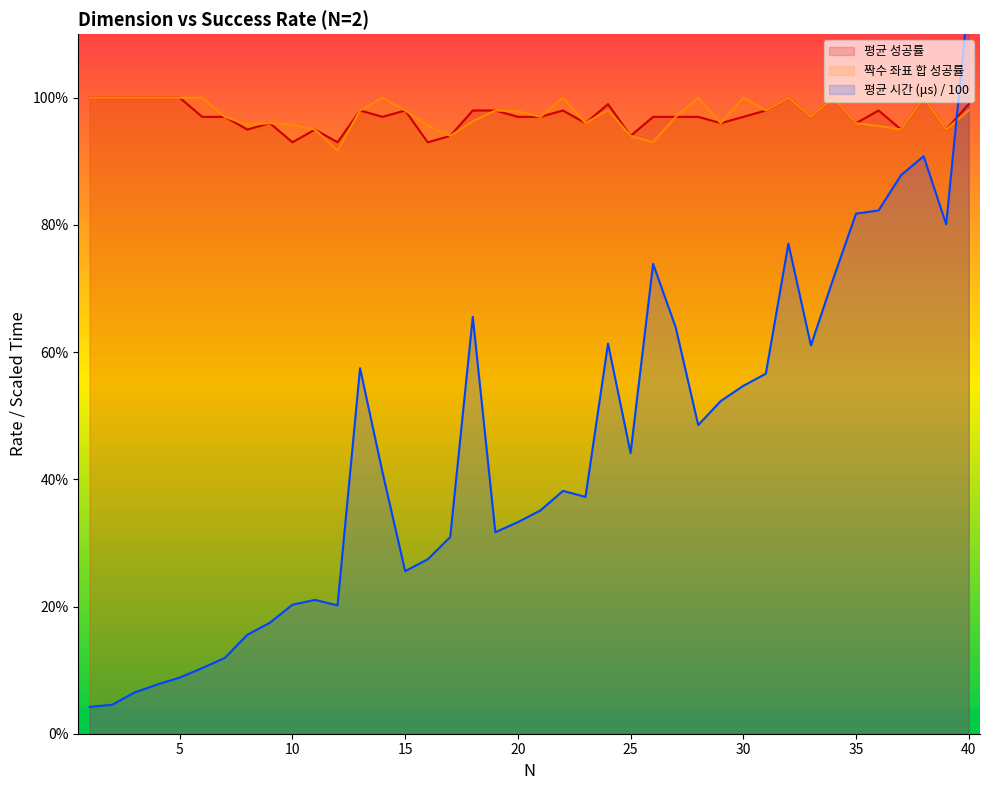

Rank the series by their maximum value, from highest to lowest.

평균 시간 (μs) / 100, 평균 성공률, 짝수 좌표 합 성공률